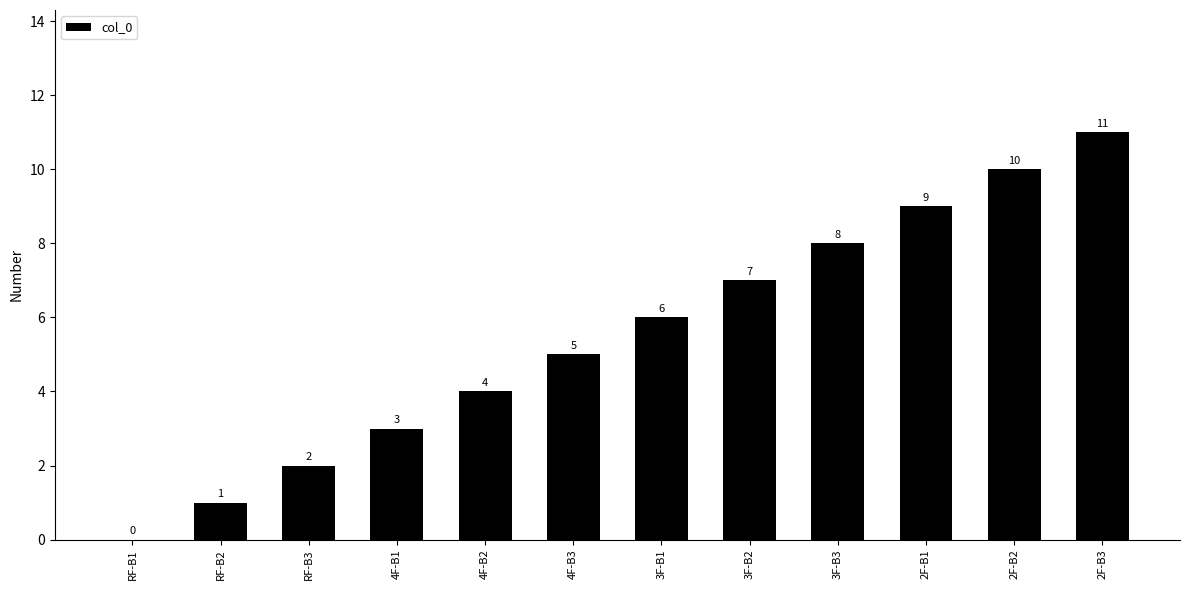

Between 2F-B3 and 3F-B1, which is larger?

2F-B3